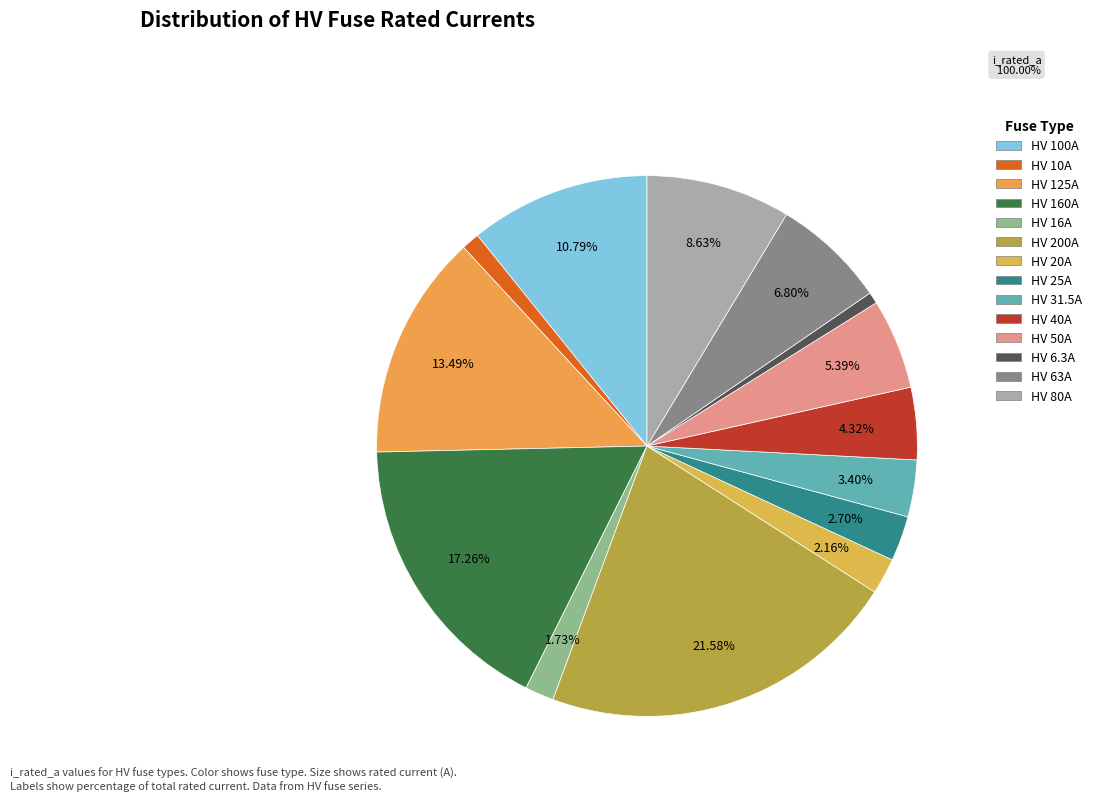

Is it true that HV 10A is 11% of the pie?

False